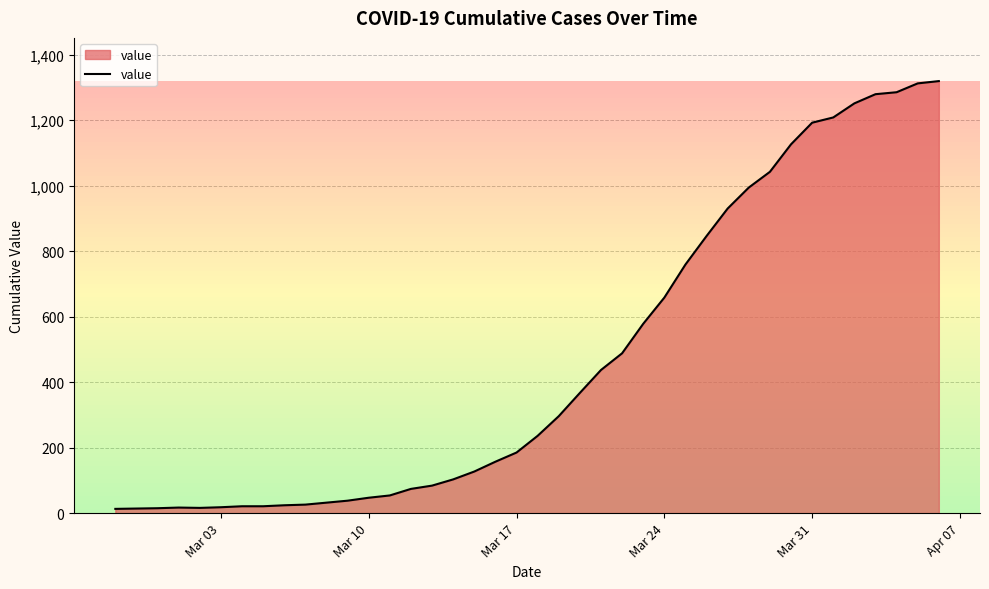

What is the maximum value shown in the chart?

1319